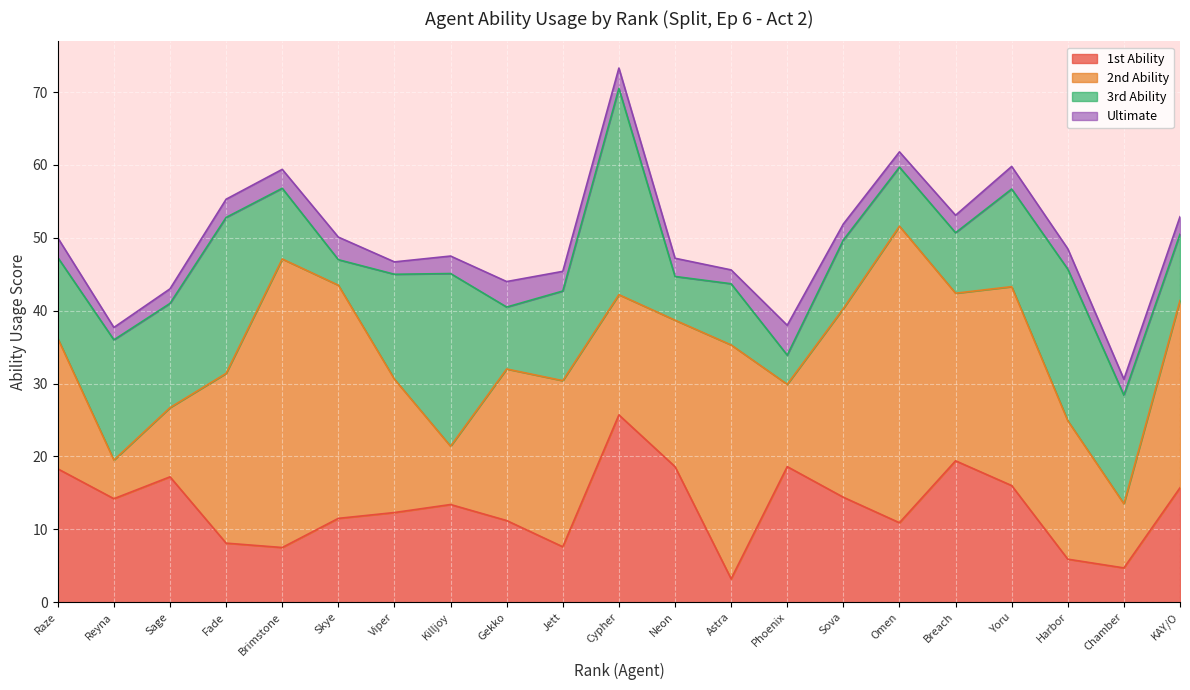

What is the difference between the 2nd Ability values at Yoru and Brimstone?

12.3